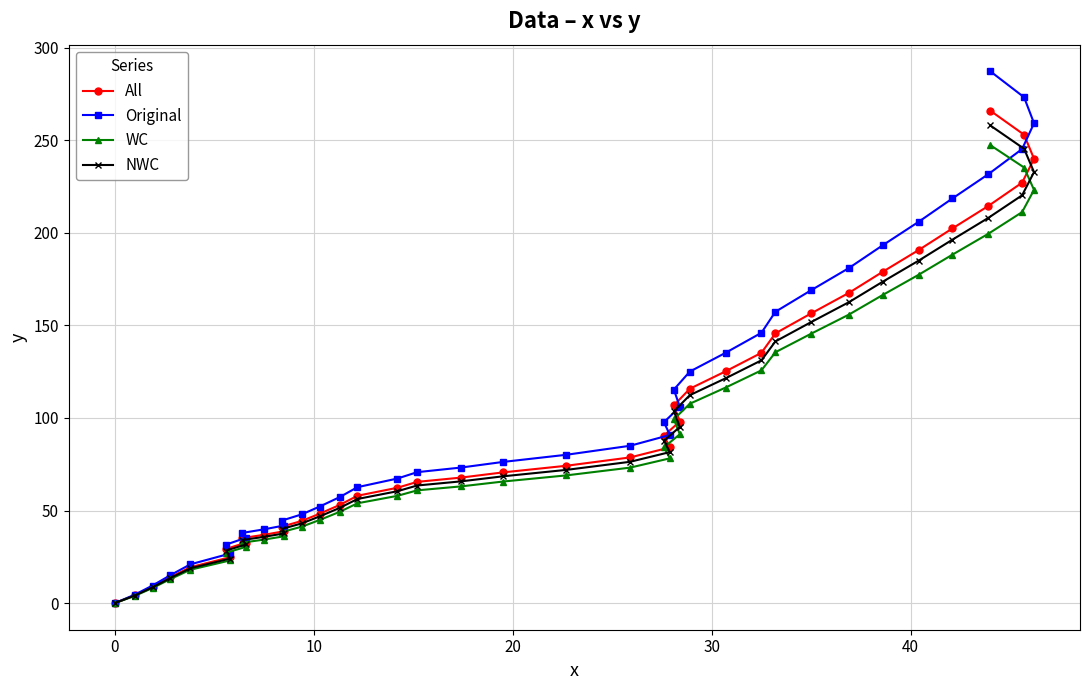

What is the difference between the second highest and second lowest values in the WC series?

231.4